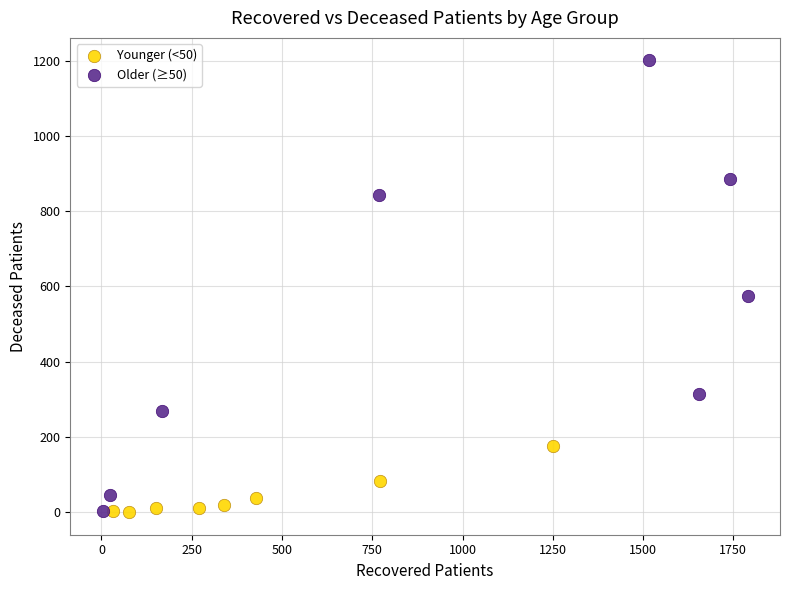

Which series has the largest Y range (max minus min)?

Older (≥50)